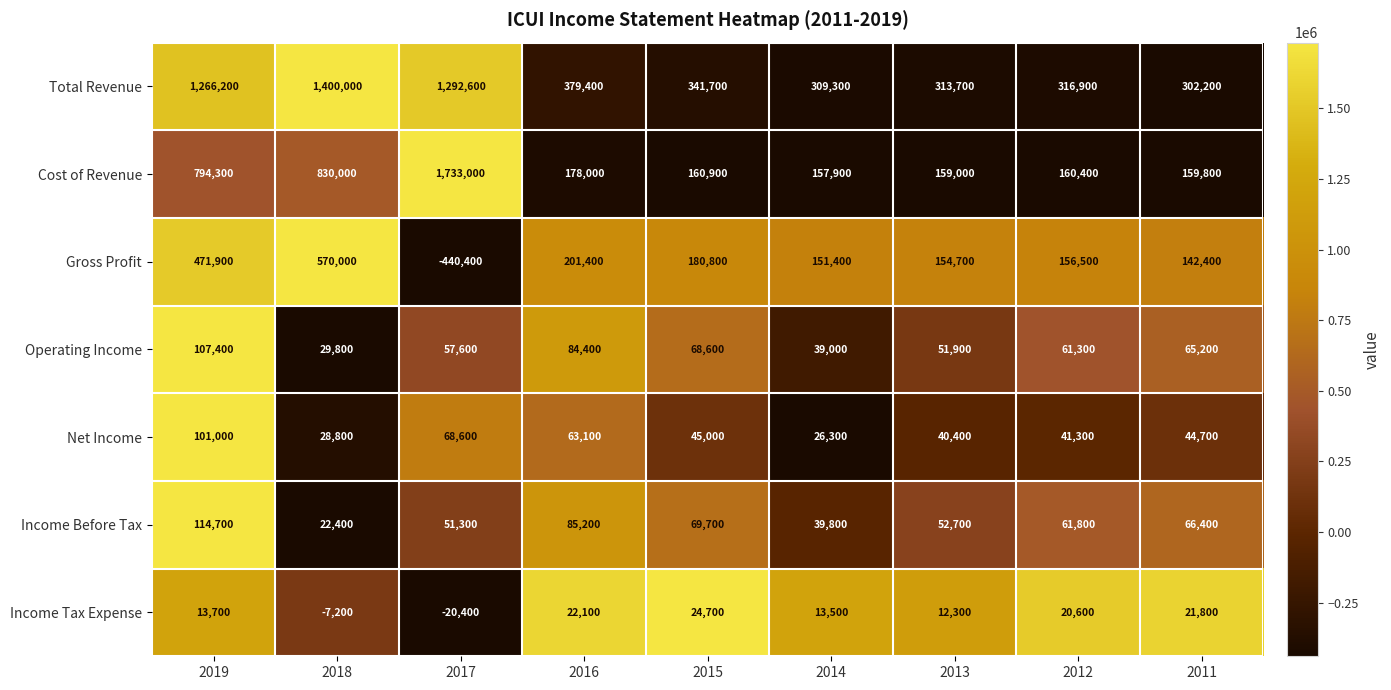

What is the maximum value for Income Tax Expense?

24700